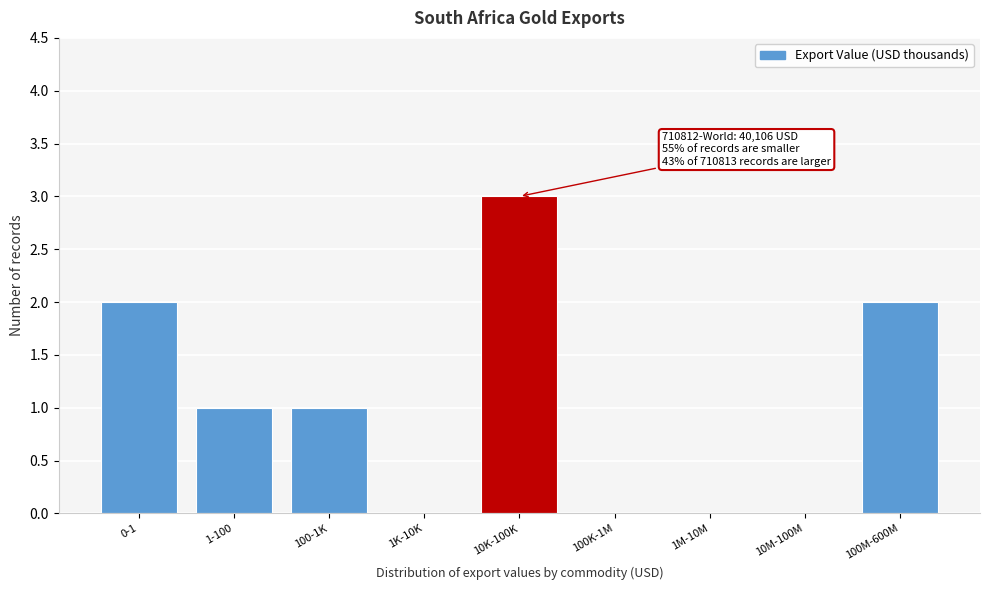

Reading left to right, extract all data points from this chart.

0-1=2	1-100=1	100-1K=1	1K-10K=0	10K-100K=3	100K-1M=0	1M-10M=0	10M-100M=0	100M-600M=2